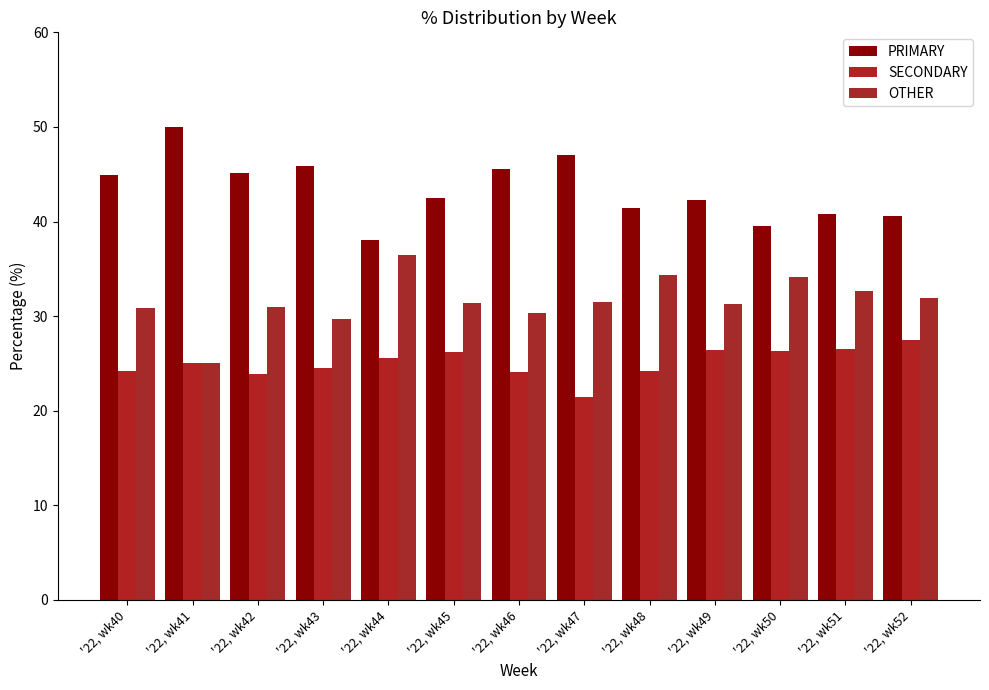

What is the highest value of the PRIMARY series?

50.0